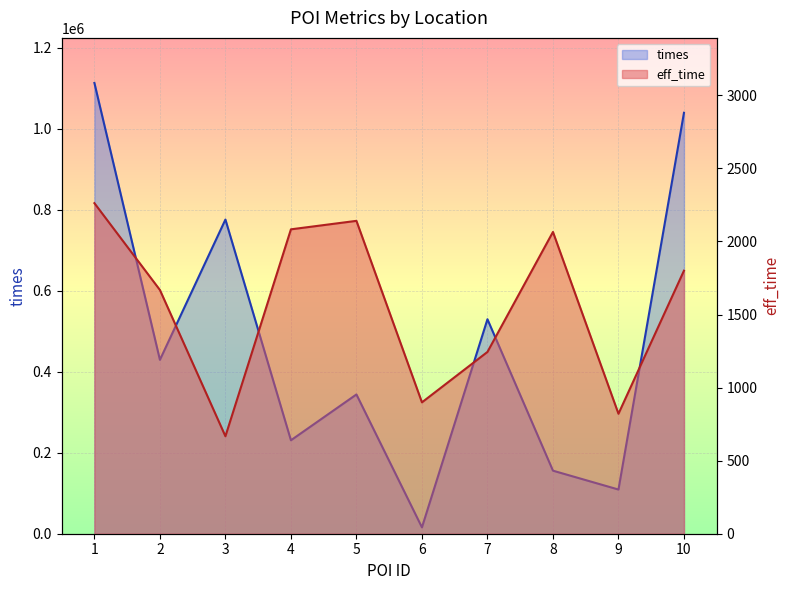

What is the highest value of the eff_time series?

2262